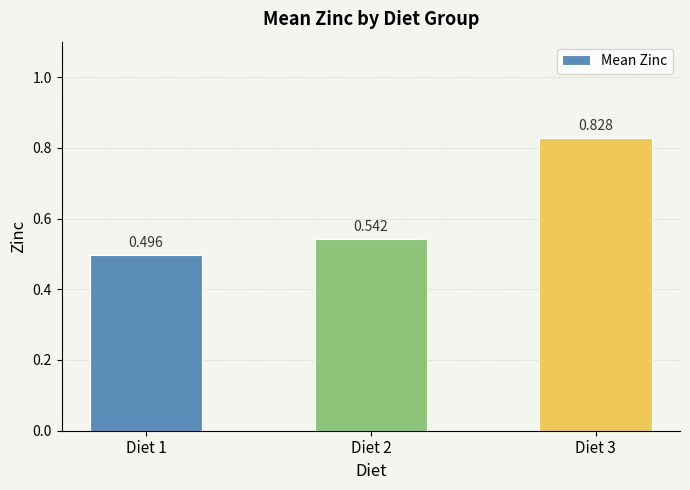

How many values are between 0 and 1?

3